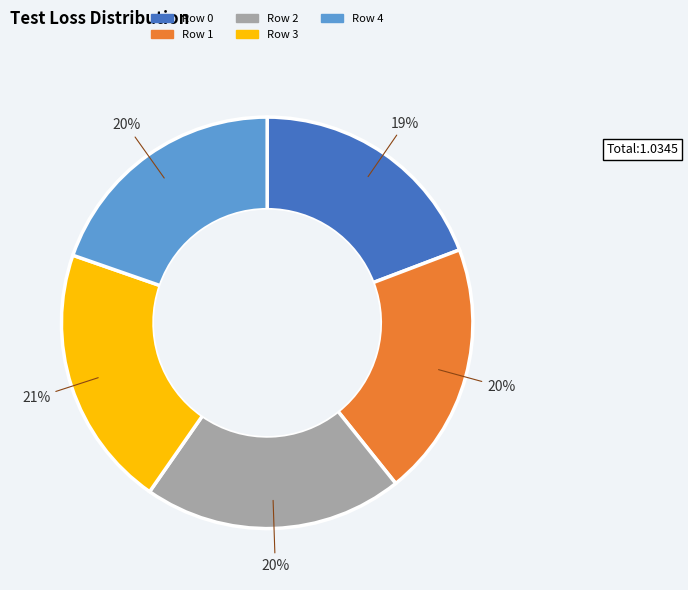

Do Row 3 and Row 1 together represent more than half of the pie?

No